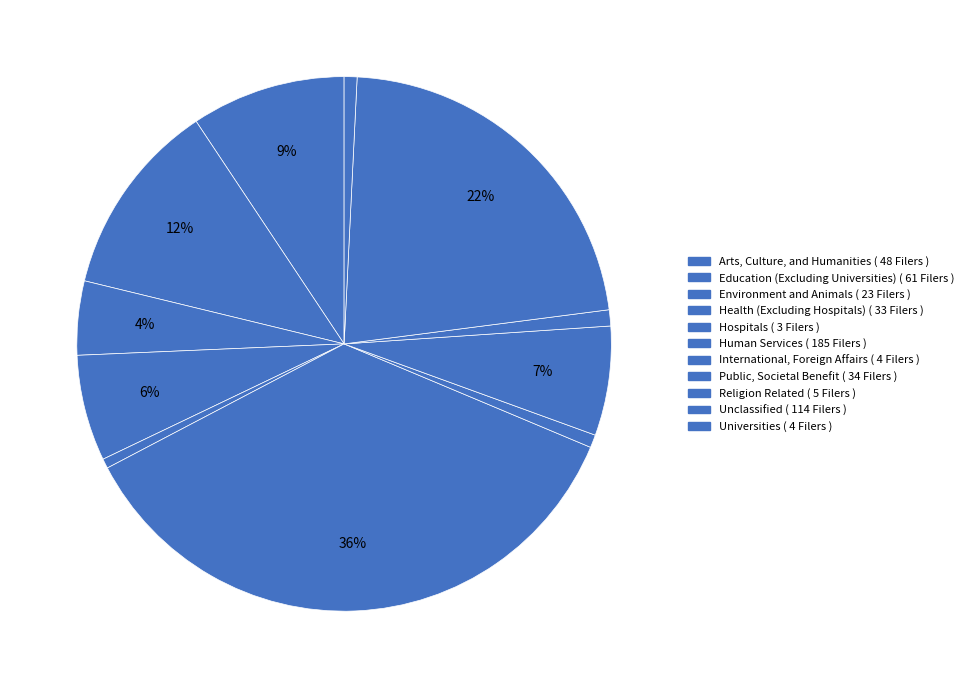

What percentage is NOT represented by Health (Excluding Hospitals)?

93.6%